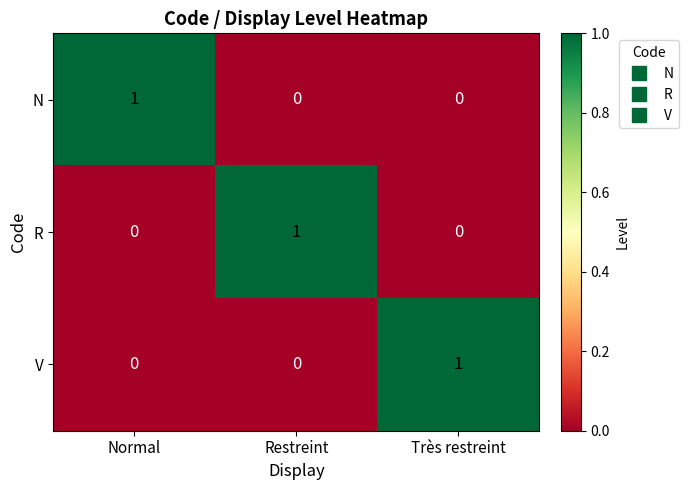

Count the N values in the range 0 to 1.

3